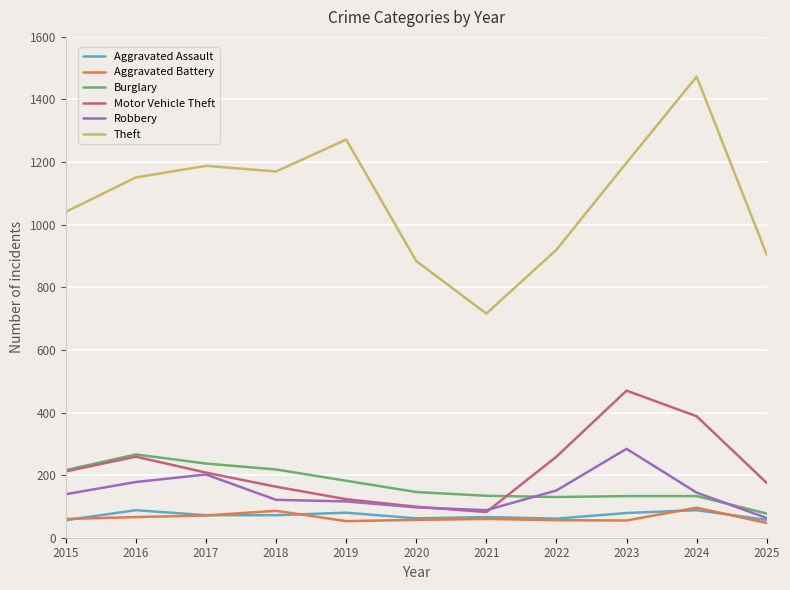

What is the total value across all series at 2021?

1146